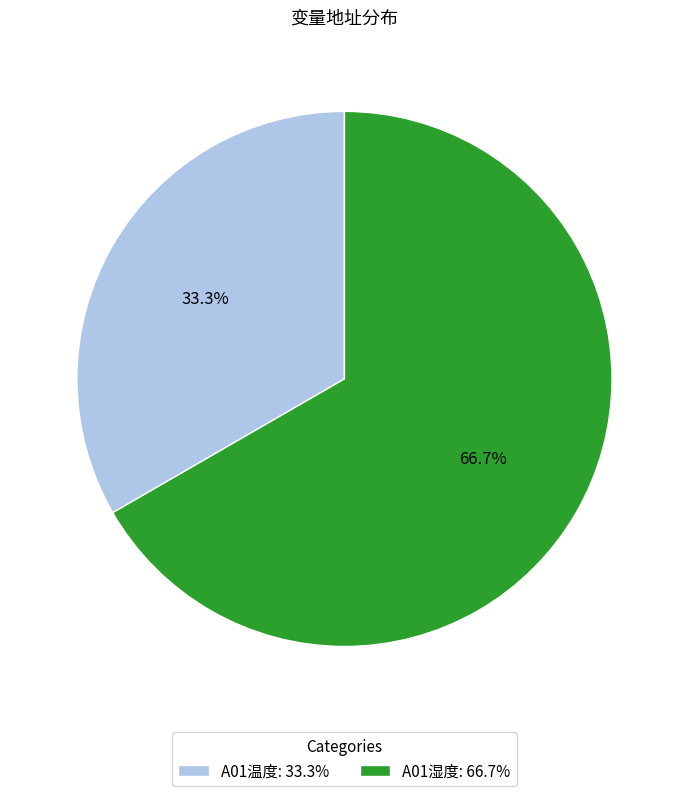

The A01湿度 slice represents 67% of the pie. True or false?

True